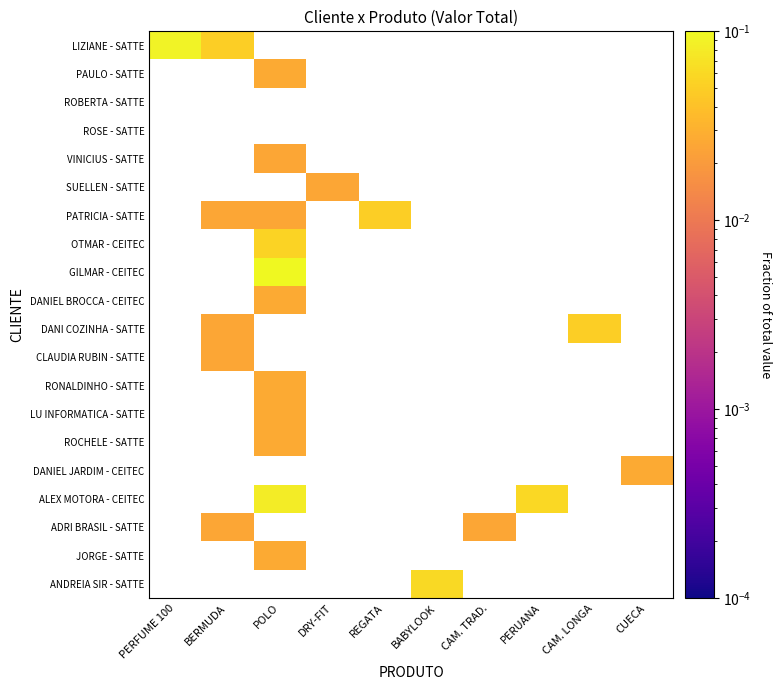

How many distinct data groups are displayed?

20